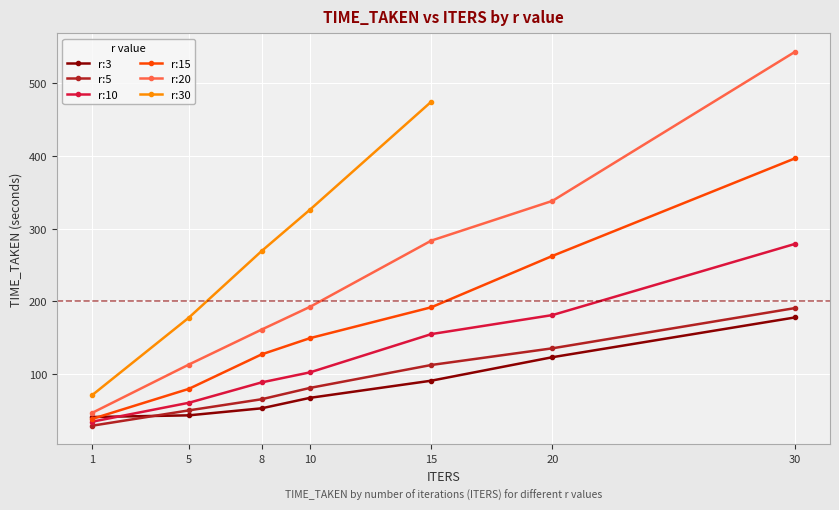

Is it true that r:3 equals 35.5 at 10?

False